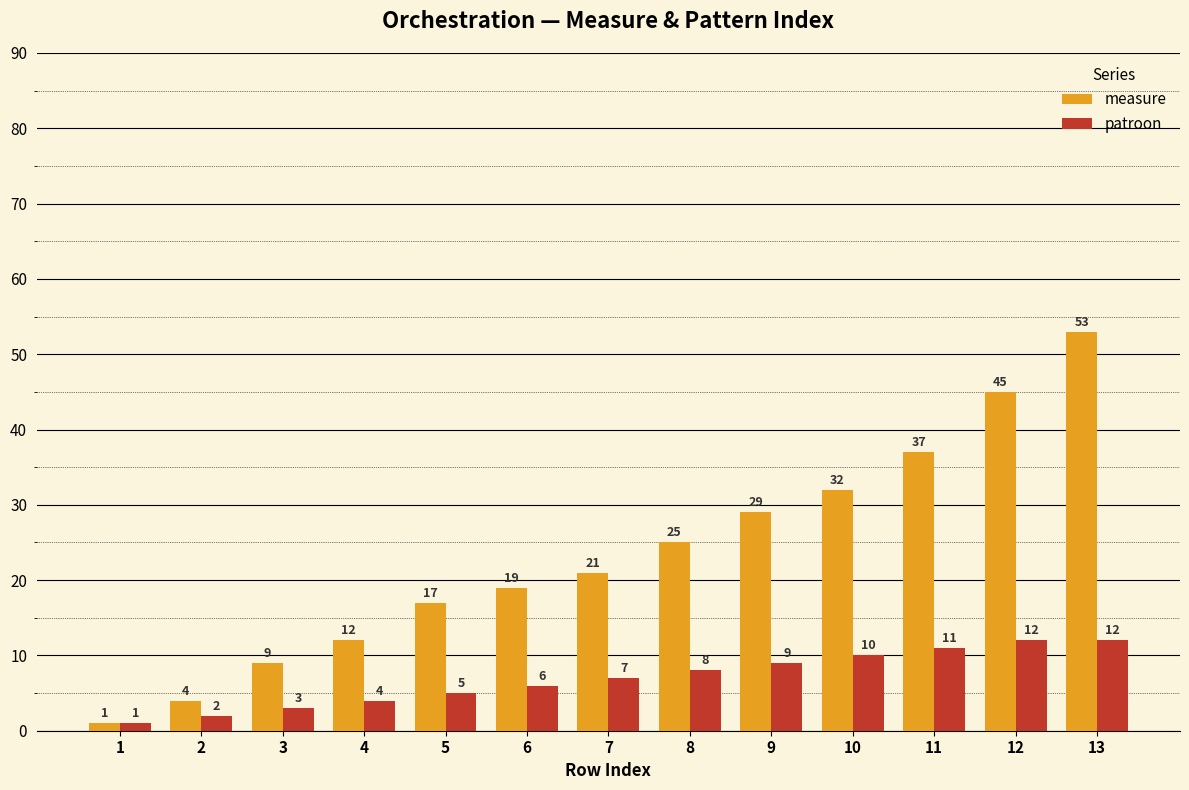

Is the value of patroon at 1 greater than the value of measure at 10?

No